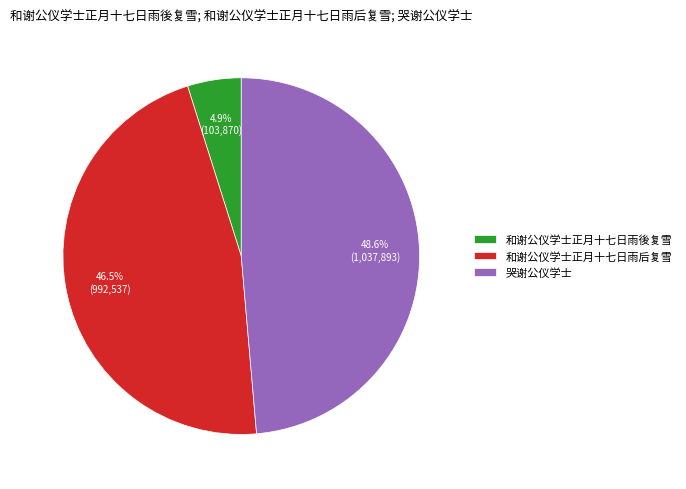

Is it true that 和谢公仪学士正月十七日雨後复雪 is 17% of the pie?

False